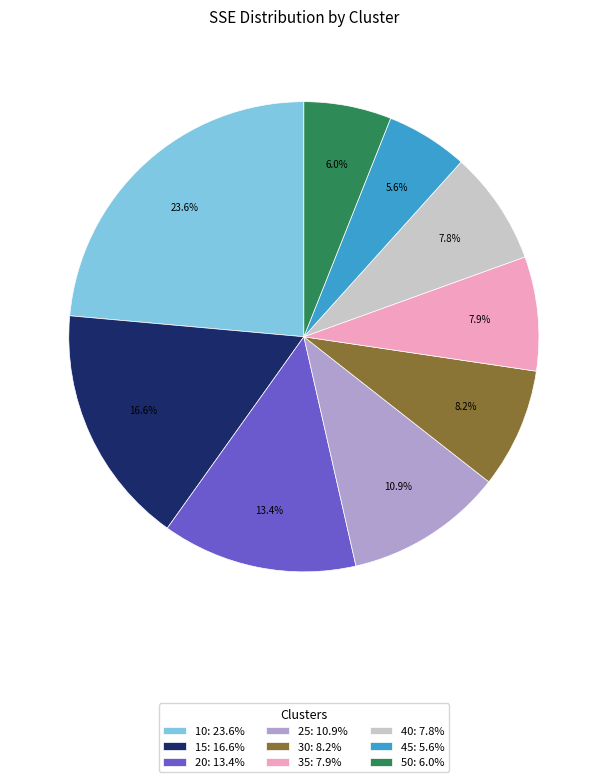

Which category has the biggest portion of the pie?

10